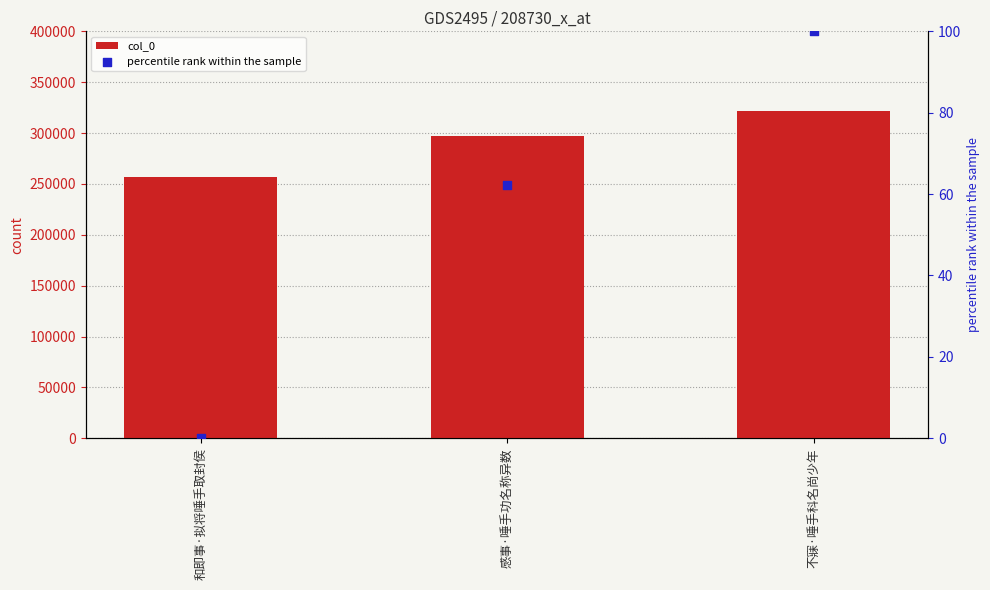

Is the value of col_0 at 不寐·唾手科名尚少年 greater than the value of percentile rank within the sample at 和即事·拟将唾手取封侯?

Yes